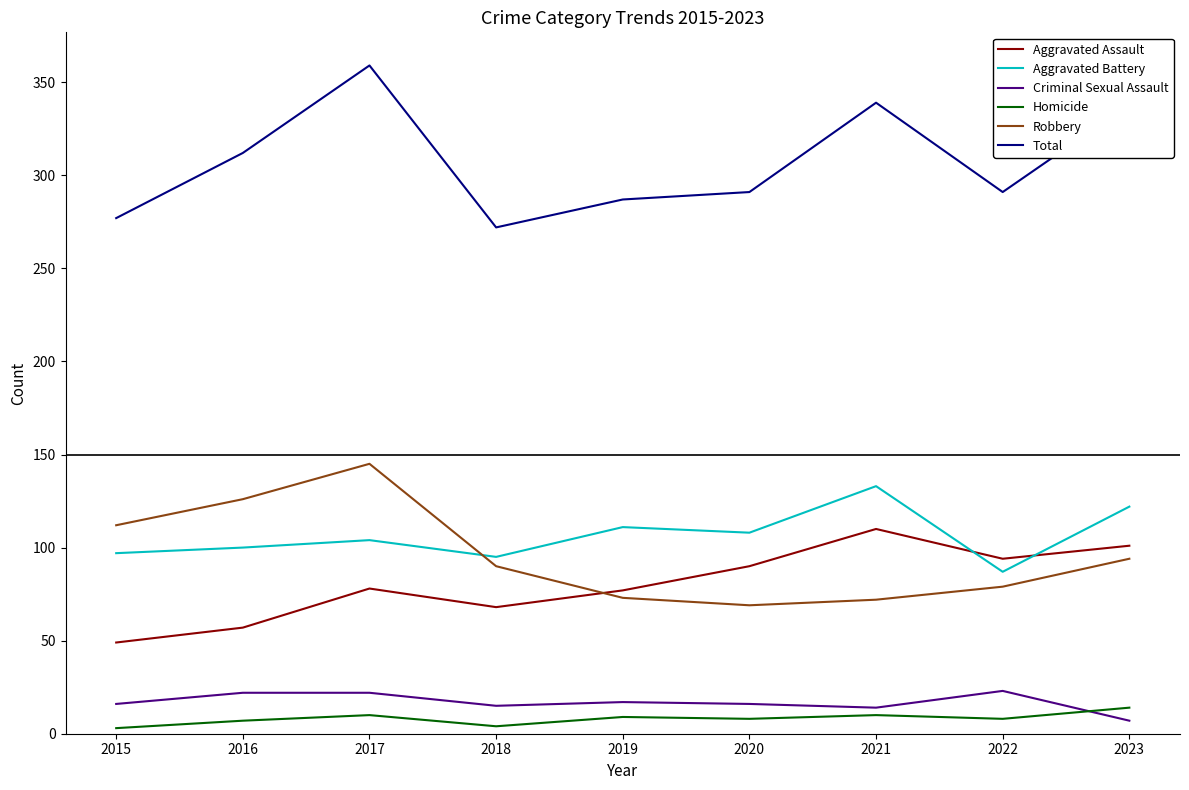

What is the sum of all Homicide values?

73